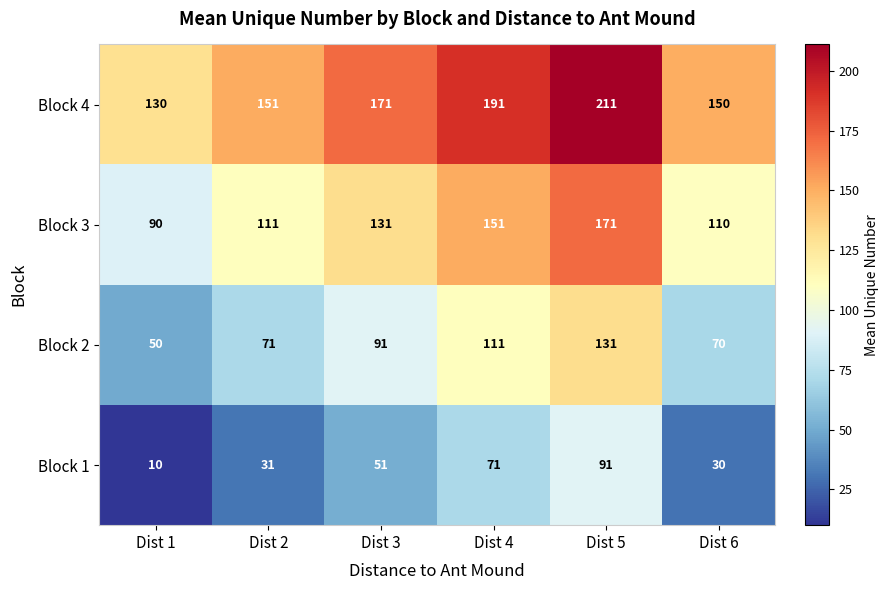

Where is Block 4 nearest to the value 170?

Dist 3